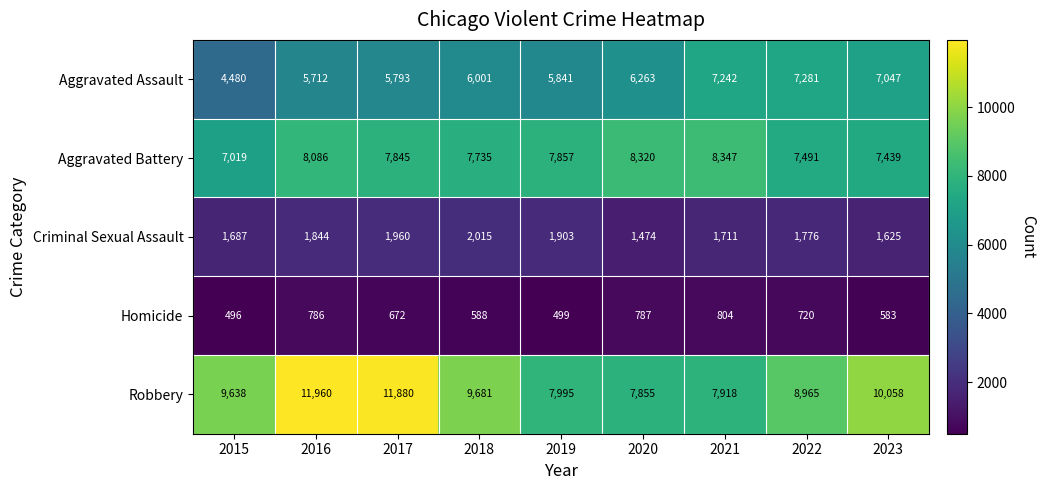

What is the lowest value of the Homicide series?

496